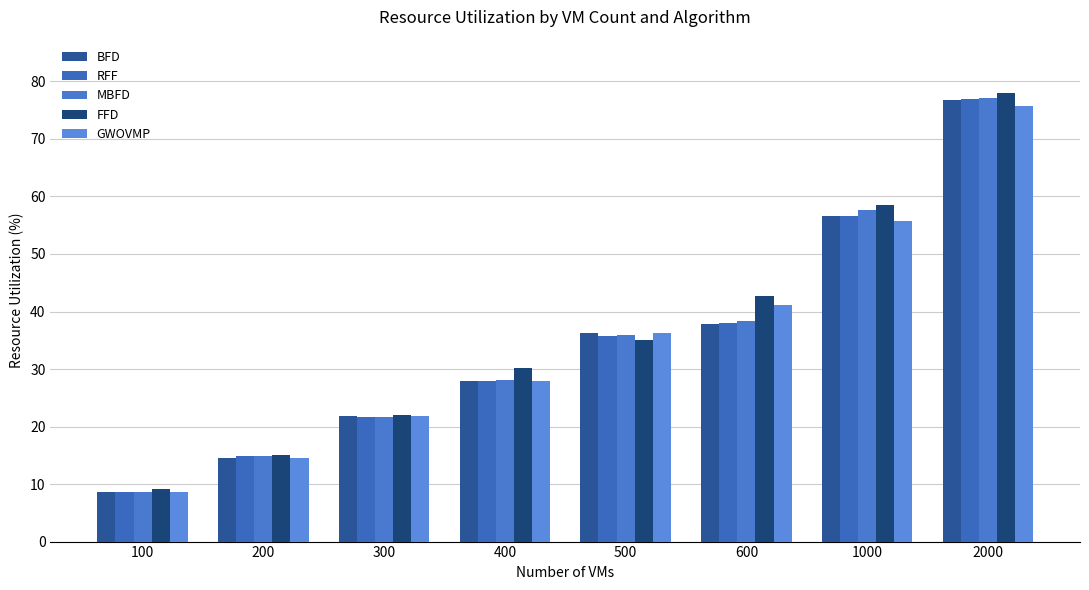

What is the difference between the maximum and second lowest values in the RFF series?

61.9